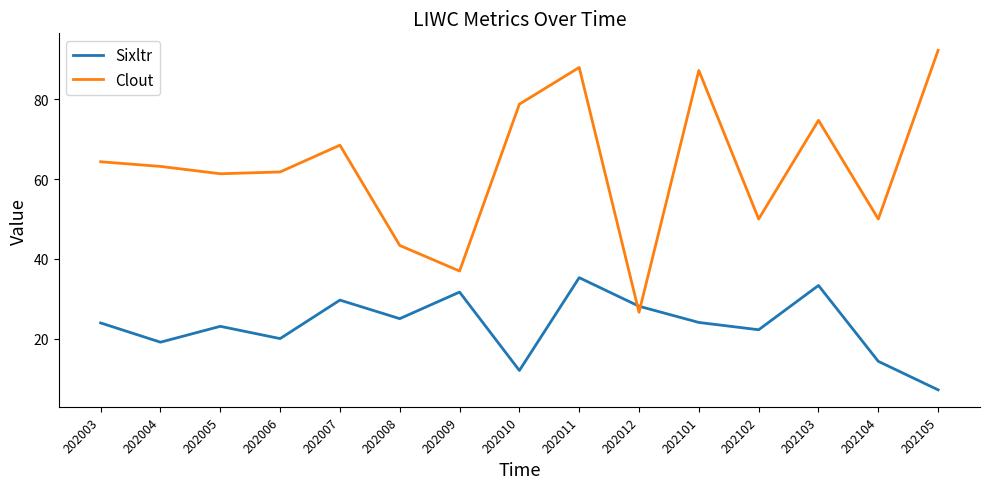

Where is the first local maximum for Clout?

202007